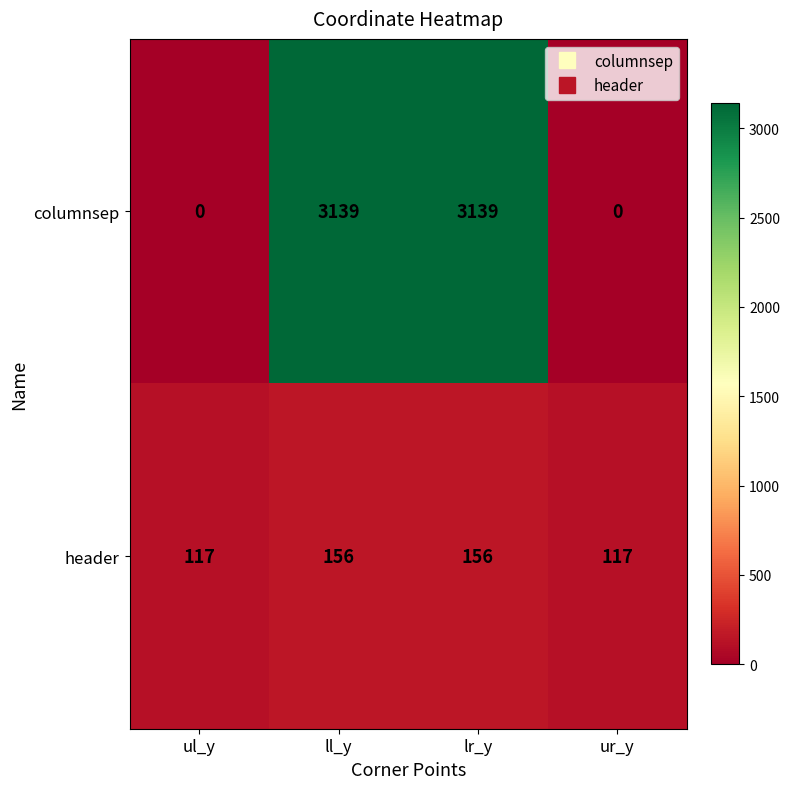

Which series has the largest total across all categories?

columnsep